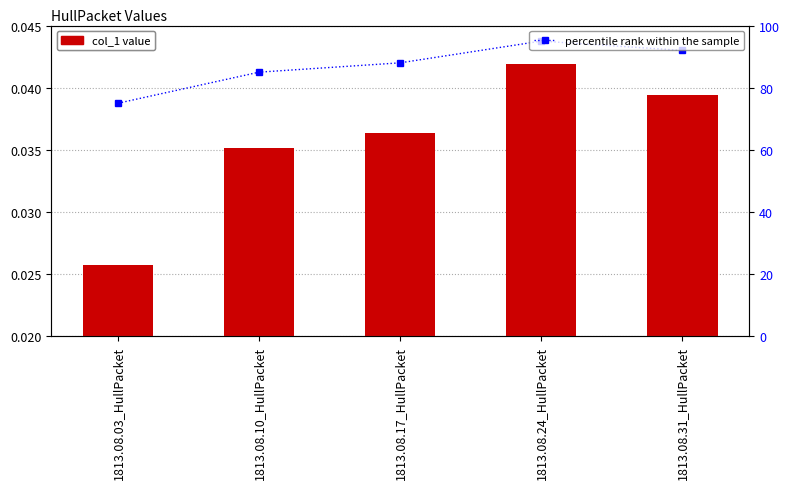

What is the difference between the percentile rank within the sample values at 1813.08.31_HullPacket and 1813.08.24_HullPacket?

3.0